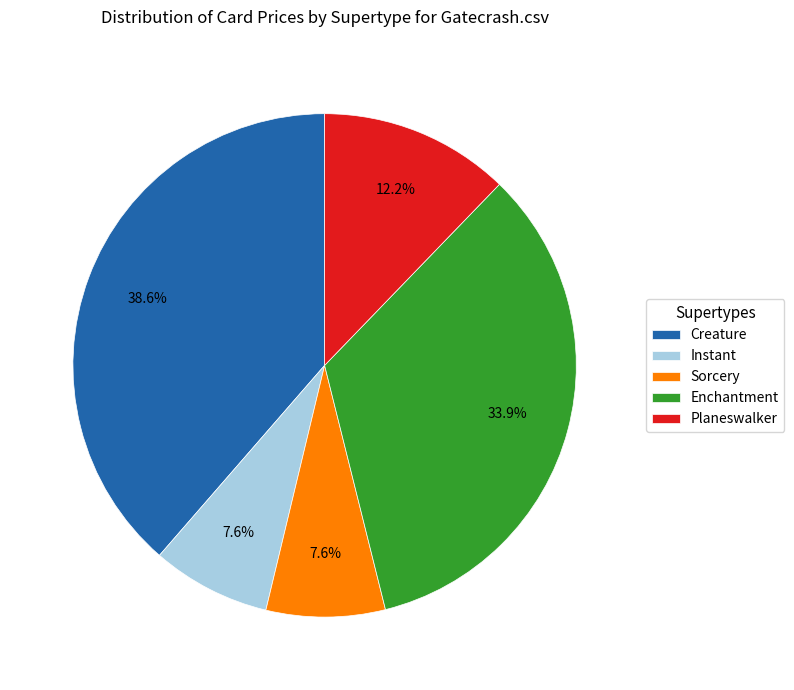

How many slices are in this pie chart?

5